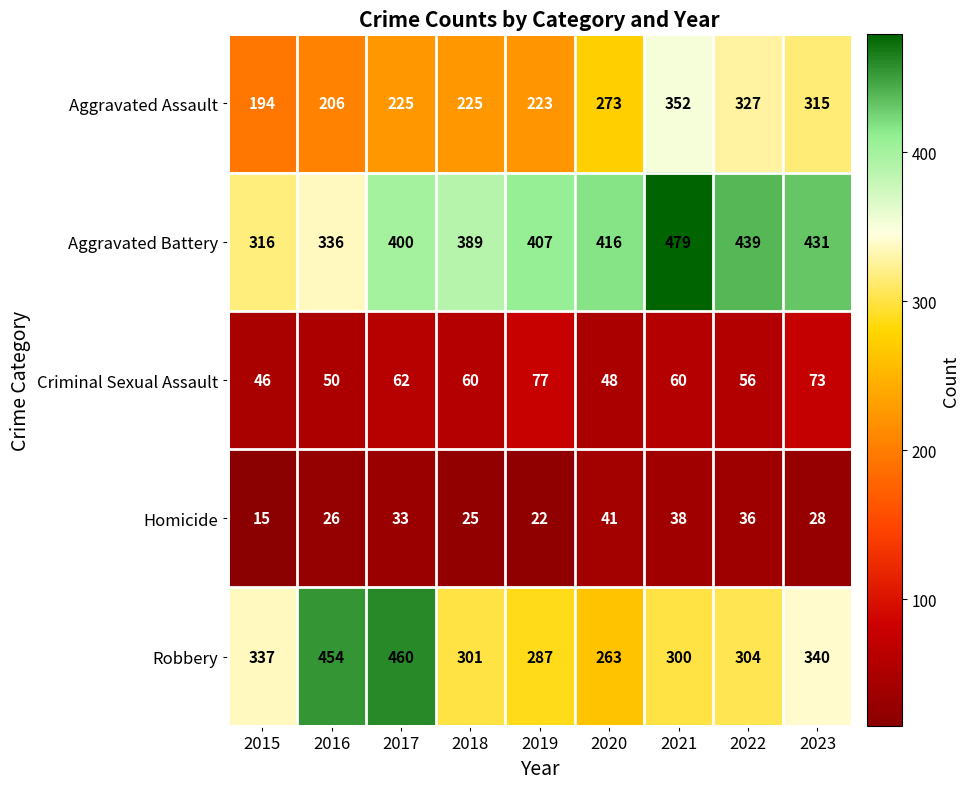

What is the smallest value displayed?

15